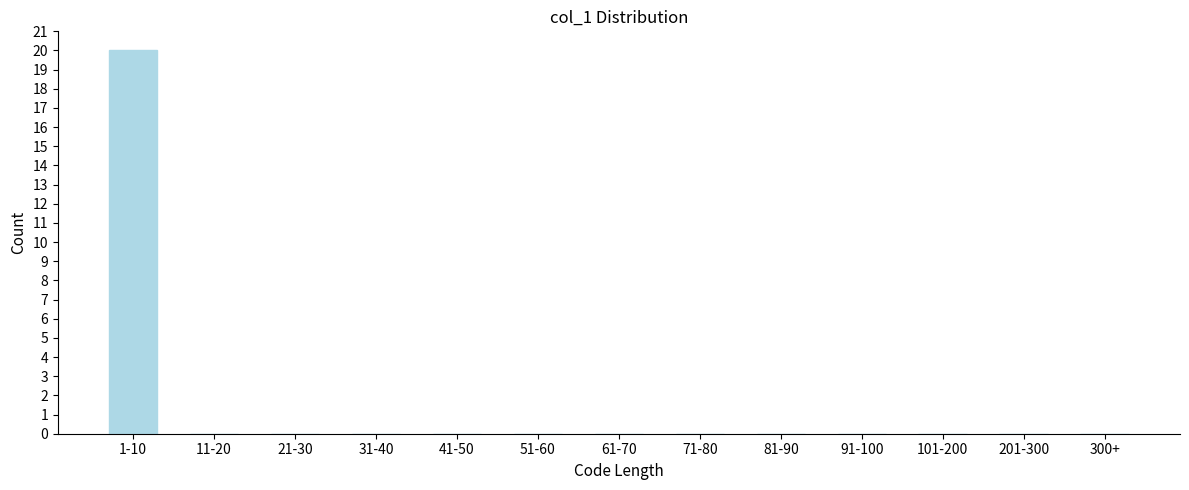

Reading left to right, transcribe all the data shown in this chart.

1-10=20	11-20=0	21-30=0	31-40=0	41-50=0	51-60=0	61-70=0	71-80=0	81-90=0	91-100=0	101-200=0	201-300=0	300+=0